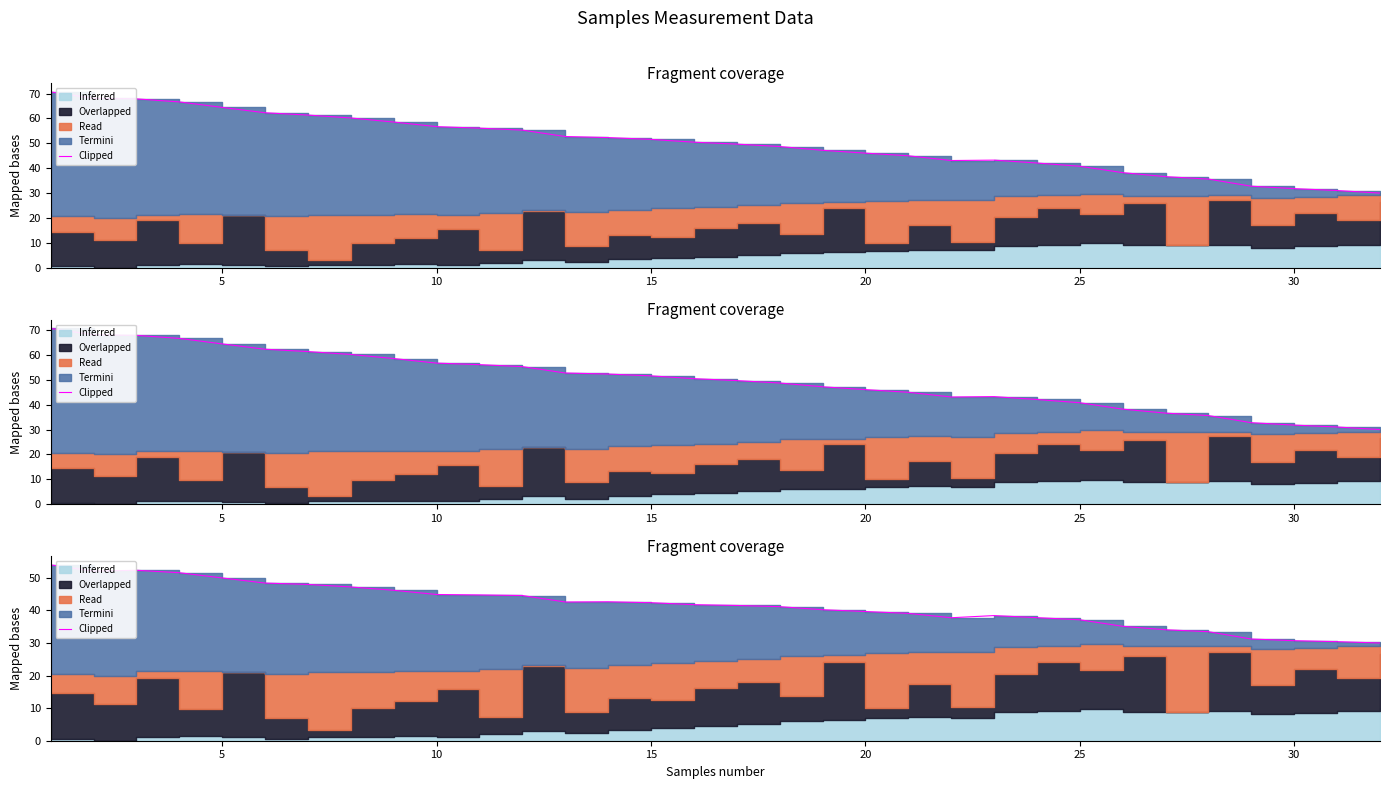

Which has a higher value, 25 or 5?

5